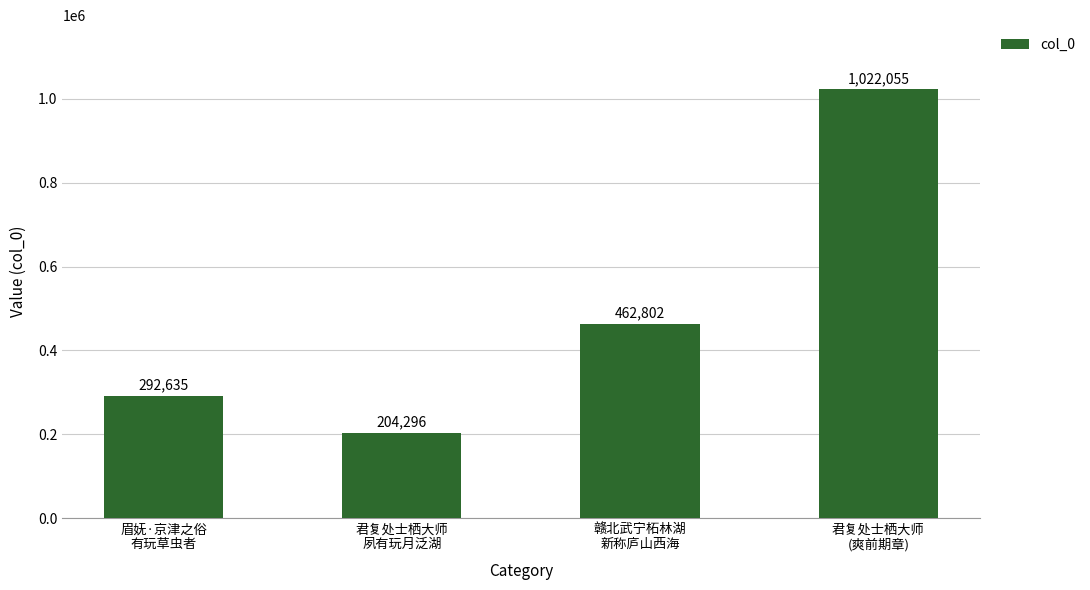

Rank the categories by value from lowest to highest.

君复处士栖大师
夙有玩月泛湖, 眉妩·京津之俗
有玩草虫者, 赣北武宁柘林湖
新称庐山西海, 君复处士栖大师
(爽前期章)